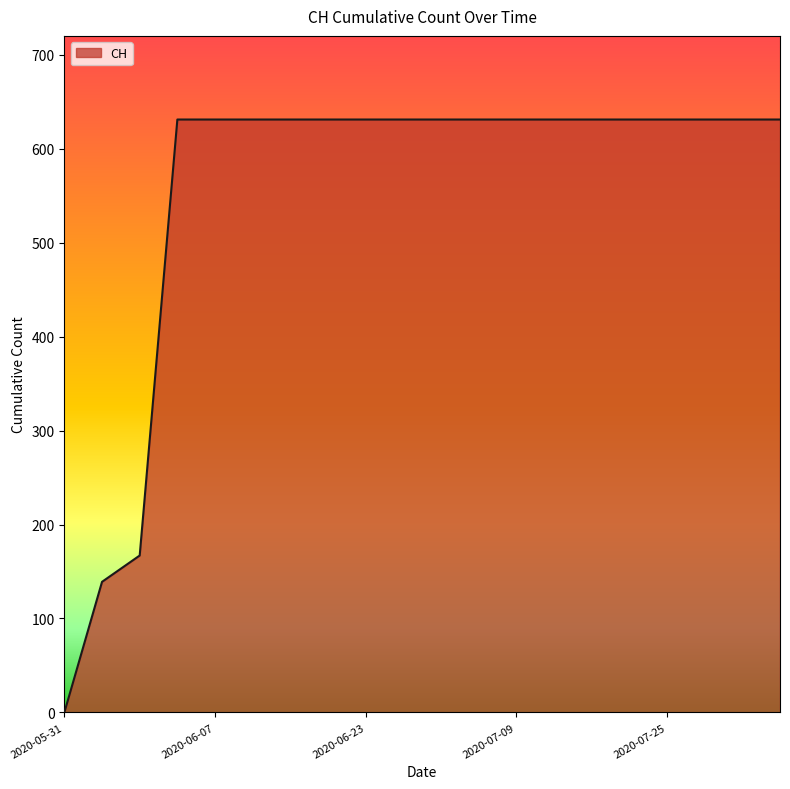

What is the greatest value displayed?

631